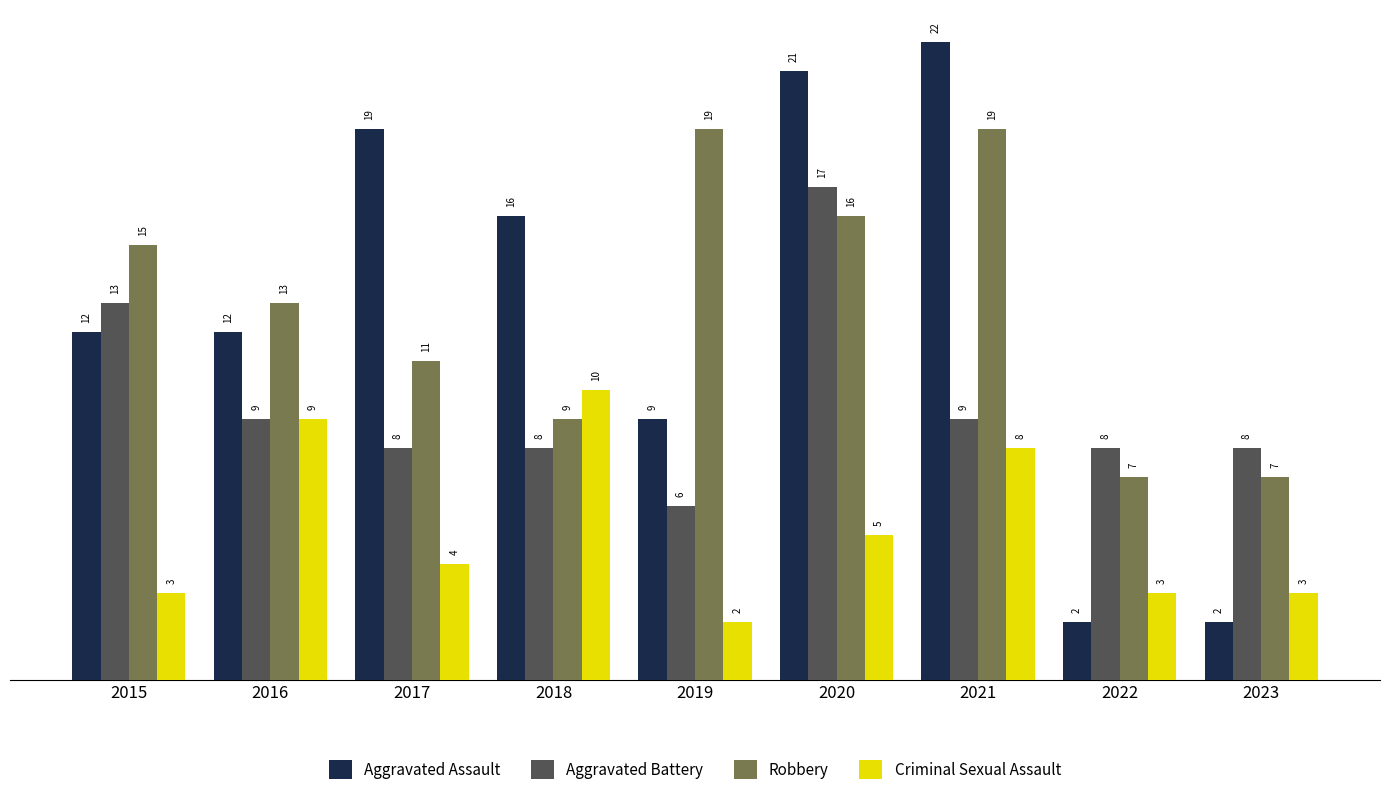

What are all the series names shown in the legend?

Aggravated Assault, Aggravated Battery, Robbery, Criminal Sexual Assault